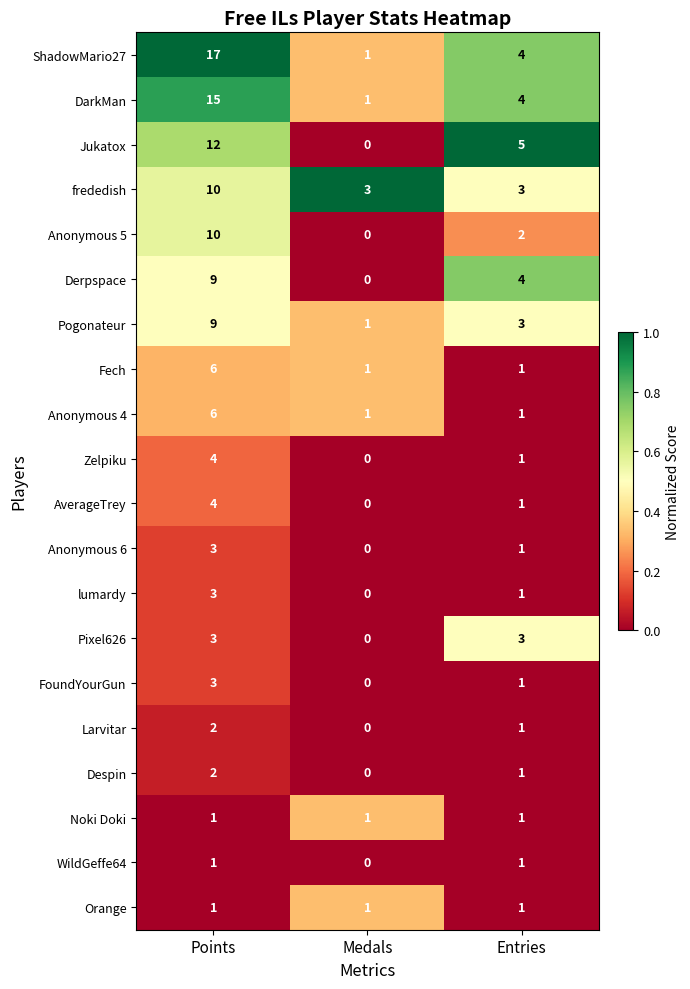

Rank the categories by lumardy value from highest to lowest.

Points, Entries, Medals